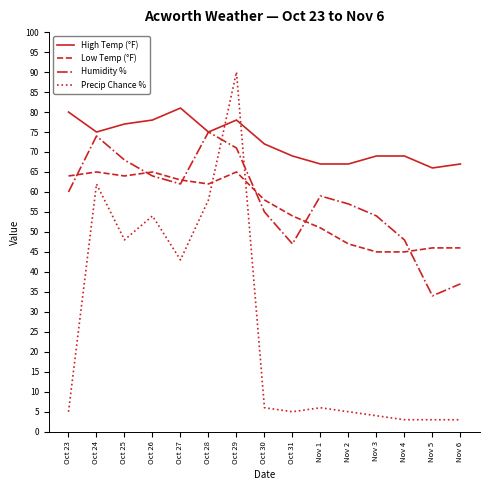

Reading right to left, transcribe all the data shown in this chart.

High Temp (°F): Nov 6=67	Nov 5=66	Nov 4=69	Nov 3=69	Nov 2=67	Nov 1=67	Oct 31=69	Oct 30=72	Oct 29=78	Oct 28=75	Oct 27=81	Oct 26=78	Oct 25=77	Oct 24=75	Oct 23=80
Low Temp (°F): Nov 6=46	Nov 5=46	Nov 4=45	Nov 3=45	Nov 2=47	Nov 1=51	Oct 31=54	Oct 30=58	Oct 29=65	Oct 28=62	Oct 27=63	Oct 26=65	Oct 25=64	Oct 24=65	Oct 23=64
Humidity %: Nov 6=37	Nov 5=34	Nov 4=48	Nov 3=54	Nov 2=57	Nov 1=59	Oct 31=47	Oct 30=55	Oct 29=71	Oct 28=75	Oct 27=62	Oct 26=64	Oct 25=68	Oct 24=74	Oct 23=60
Precip Chance %: Nov 6=3	Nov 5=3	Nov 4=3	Nov 3=4	Nov 2=5	Nov 1=6	Oct 31=5	Oct 30=6	Oct 29=90	Oct 28=58	Oct 27=43	Oct 26=54	Oct 25=48	Oct 24=62	Oct 23=5